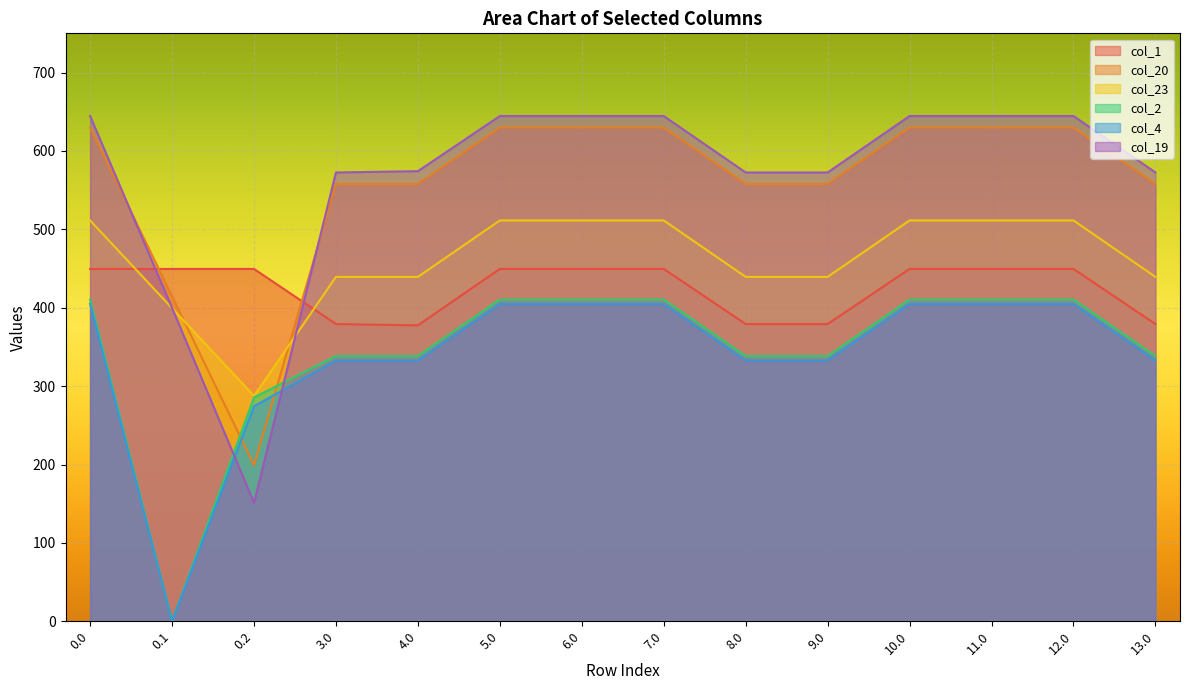

Rank the series at 6.0 from highest to lowest value.

col_19, col_20, col_23, col_1, col_2, col_4